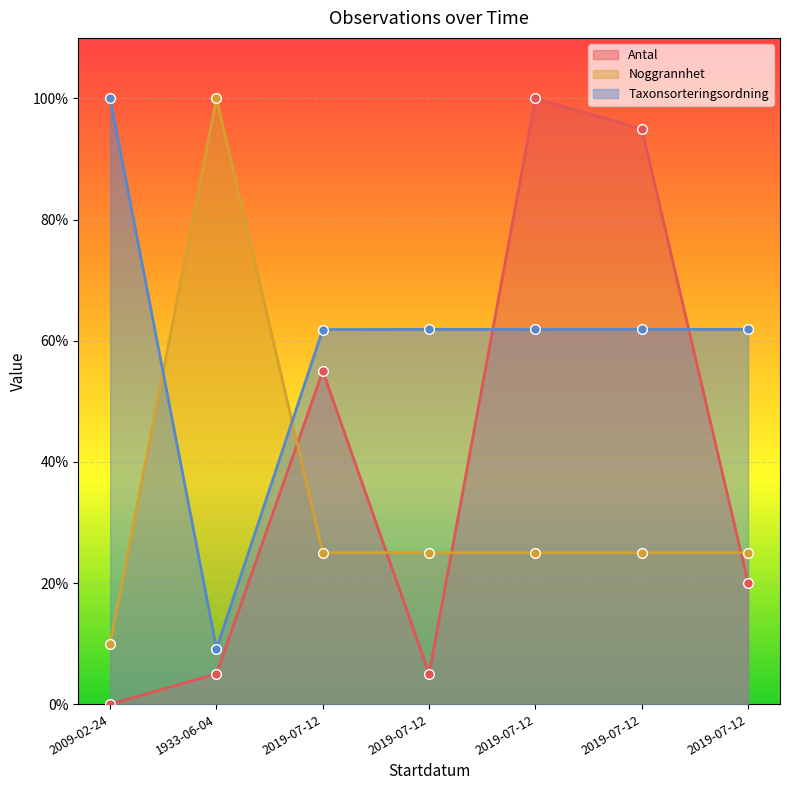

Where is the first local maximum for Taxonsorteringsordning?

2019-07-12